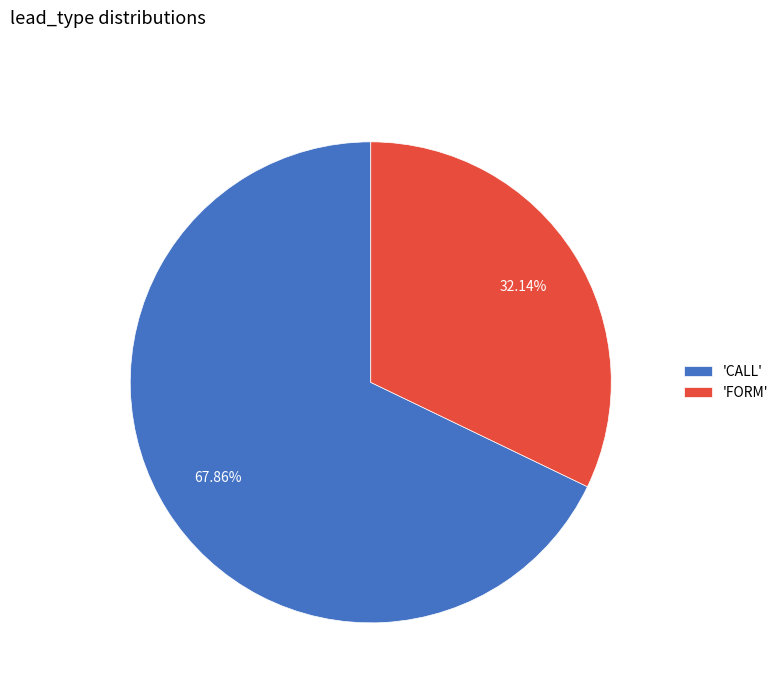

What is the ratio of the value at 'CALL' to the value at 'FORM'?

2.1